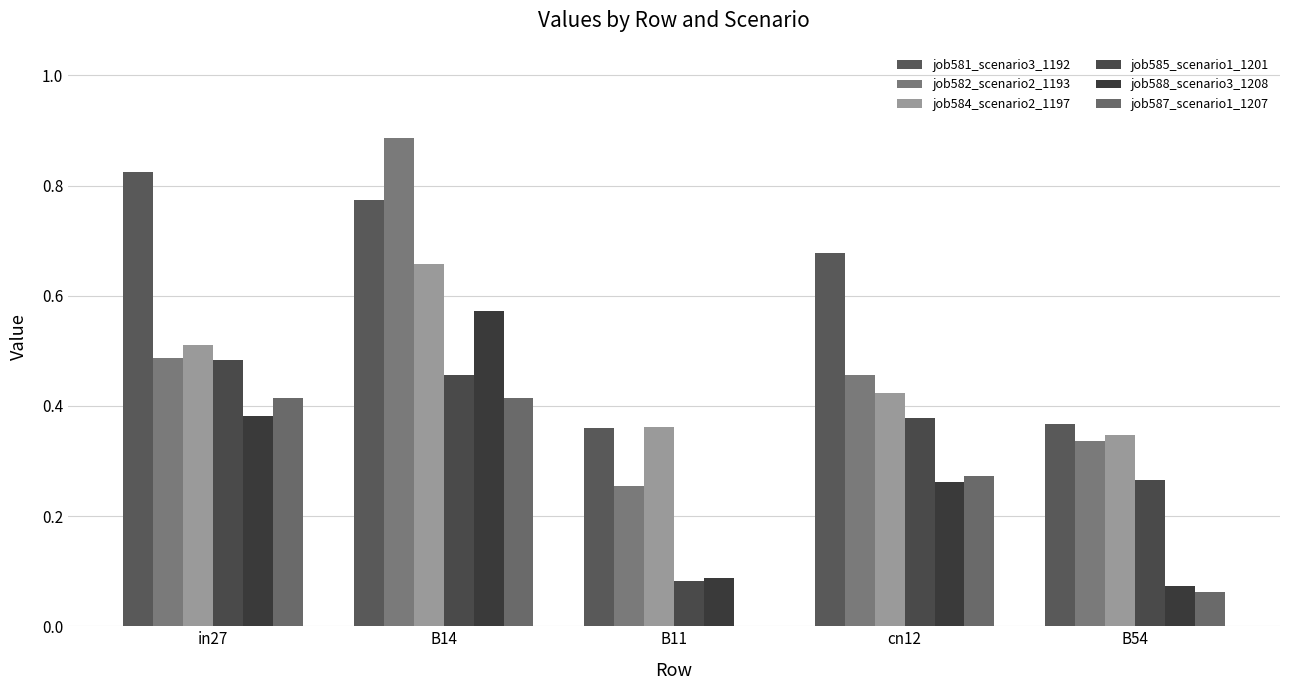

How many distinct data groups are displayed?

6